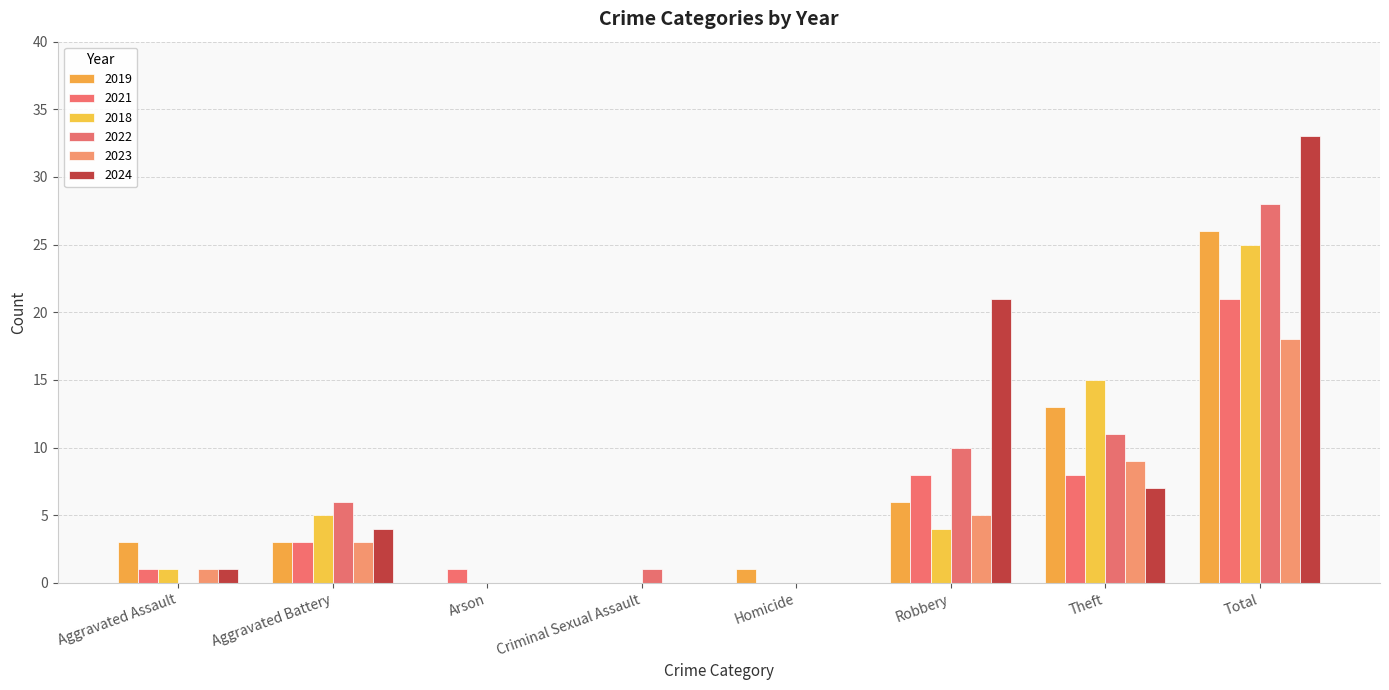

The value of 2022 at Total is 47. True or false?

False